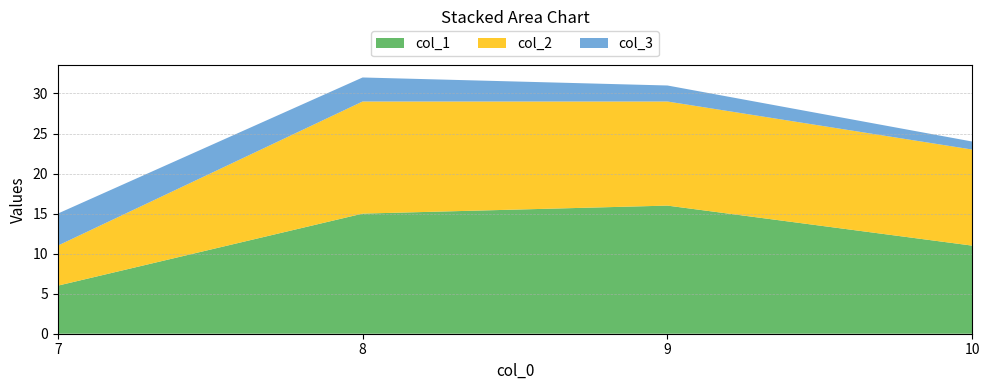

The value of col_1 at 10 is 19. True or false?

False